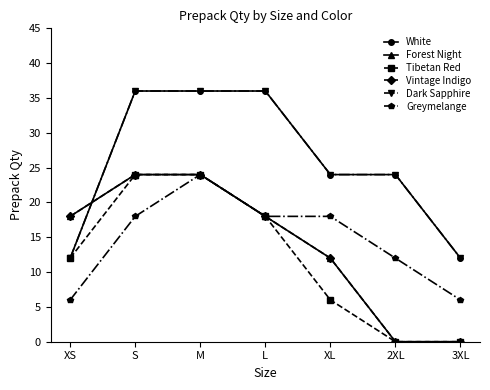

What is the minimum value for White?

12